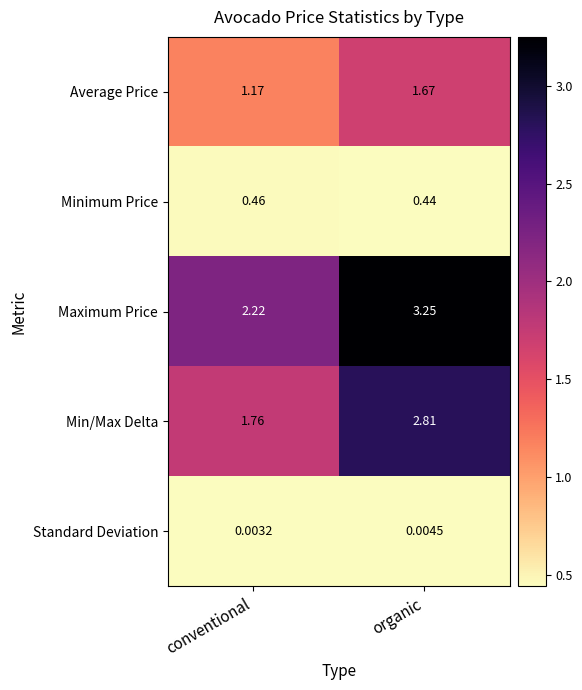

Which label corresponds to the smallest value in the chart?

conventional